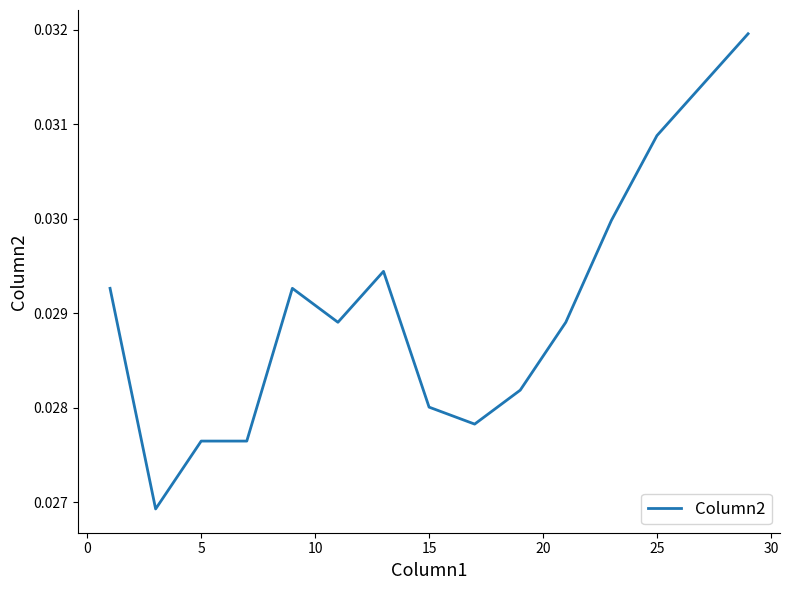

Is it true that the value at 25 is 0.1?

False